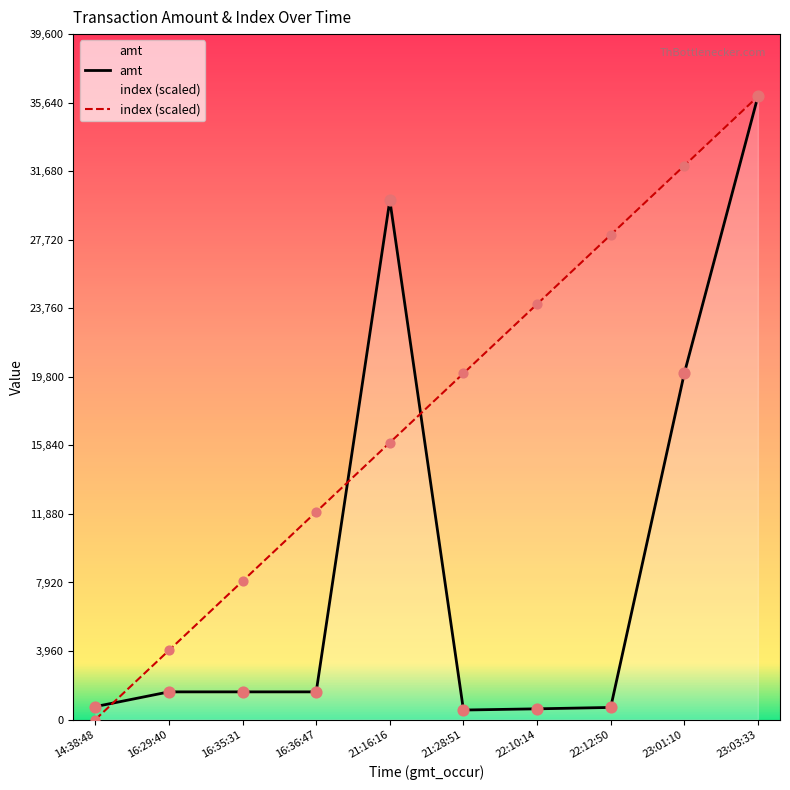

Is the value of amt at 22:10:14 greater than the value of index (scaled) at 16:29:40?

No